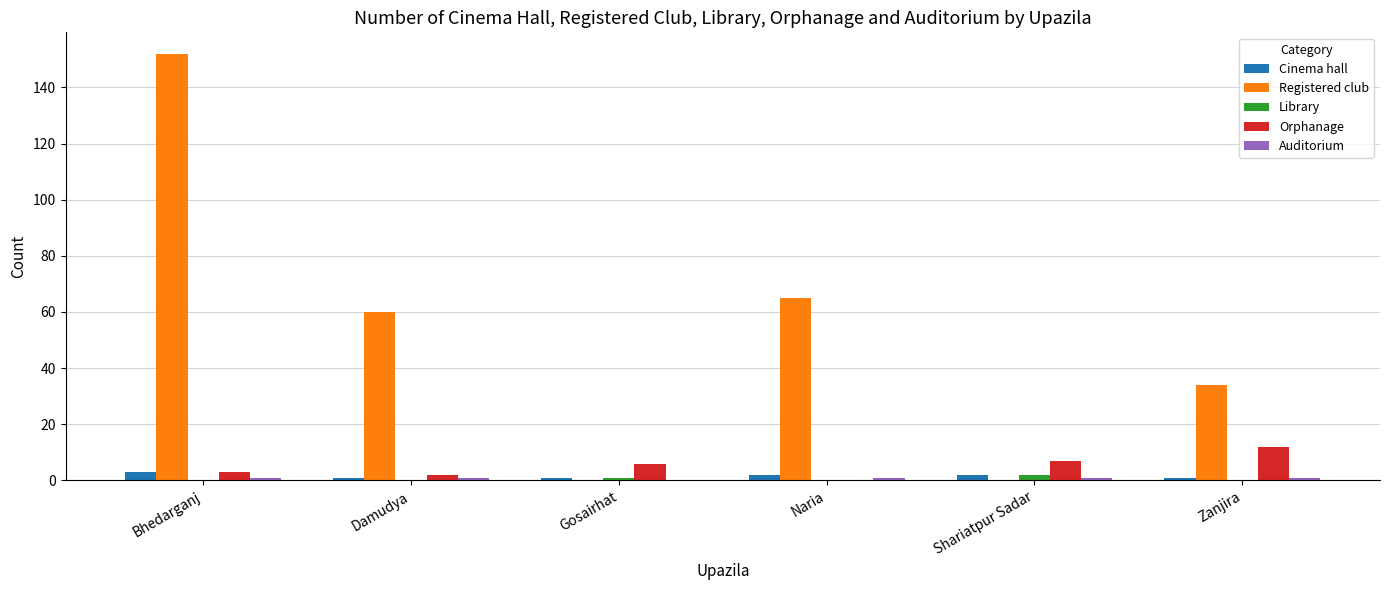

At which category does the chart reach its peak across all series?

Bhedarganj